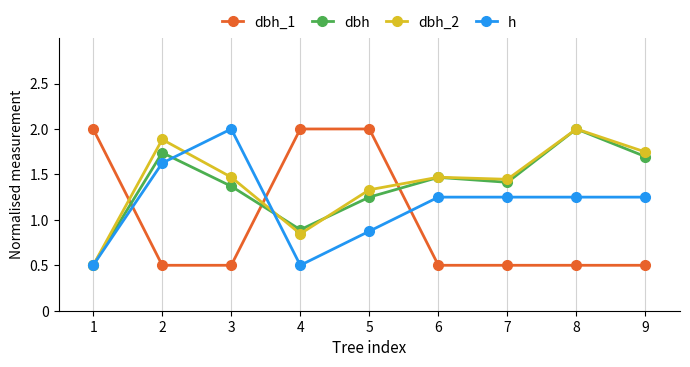

At 4, list the series in order from smallest to largest.

h, dbh_2, dbh, dbh_1